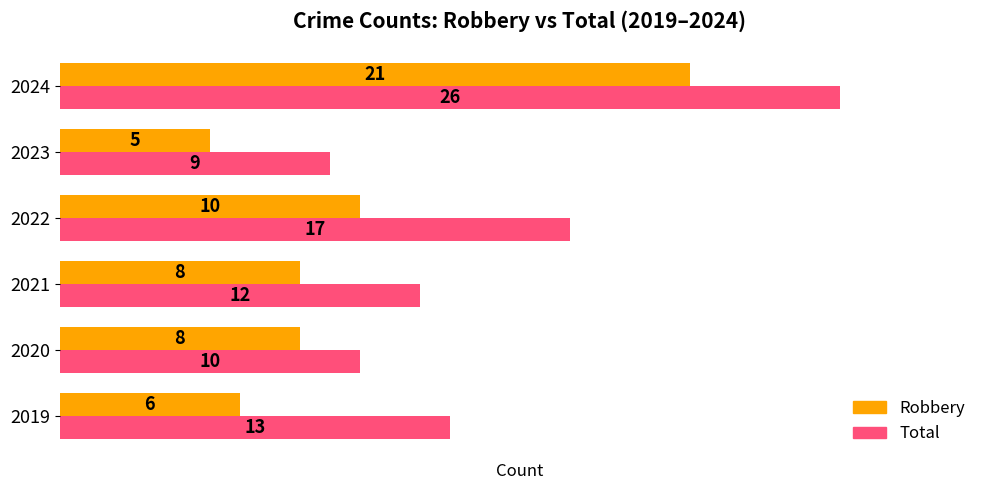

What are all the series names shown in the legend?

Robbery, Total